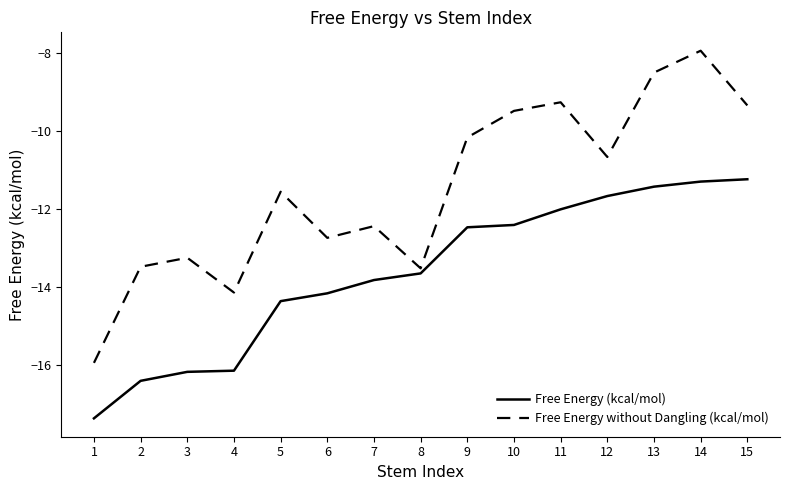

True or false: Free Energy without Dangling (kcal/mol) and Free Energy (kcal/mol) cross at least once.

False